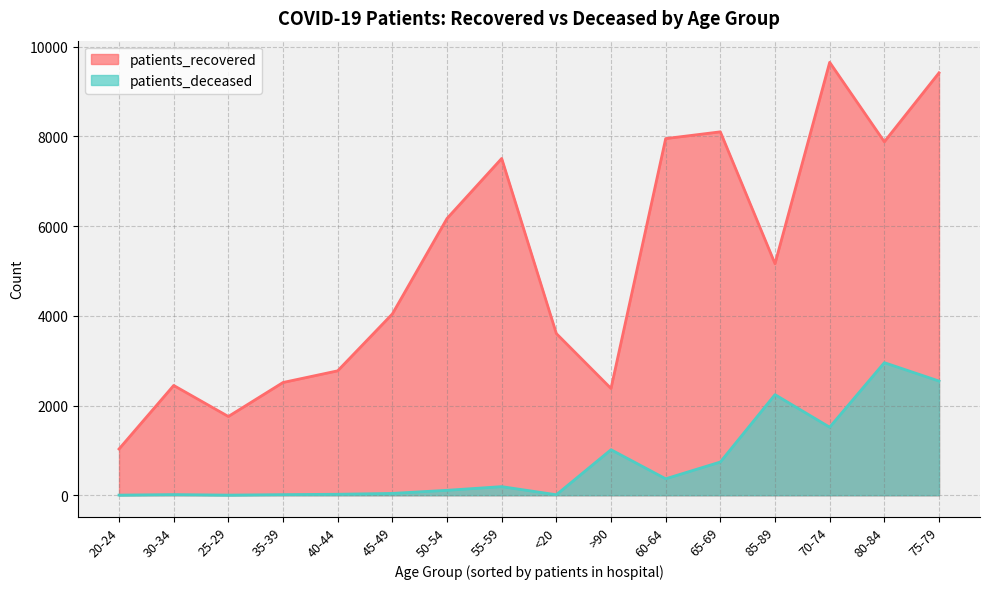

True or false: patients_recovered has more than 1 points higher than both neighbors.

True